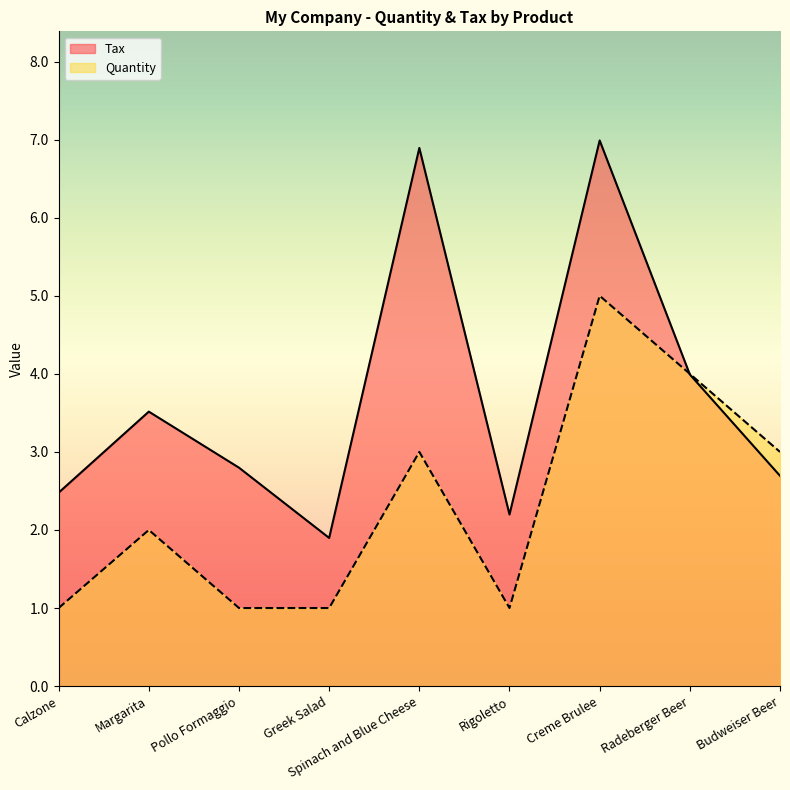

Rank the categories by Tax value from highest to lowest.

Creme Brulee, Spinach and Blue Cheese, Radeberger Beer, Margarita, Pollo Formaggio, Budweiser Beer, Calzone, Rigoletto, Greek Salad